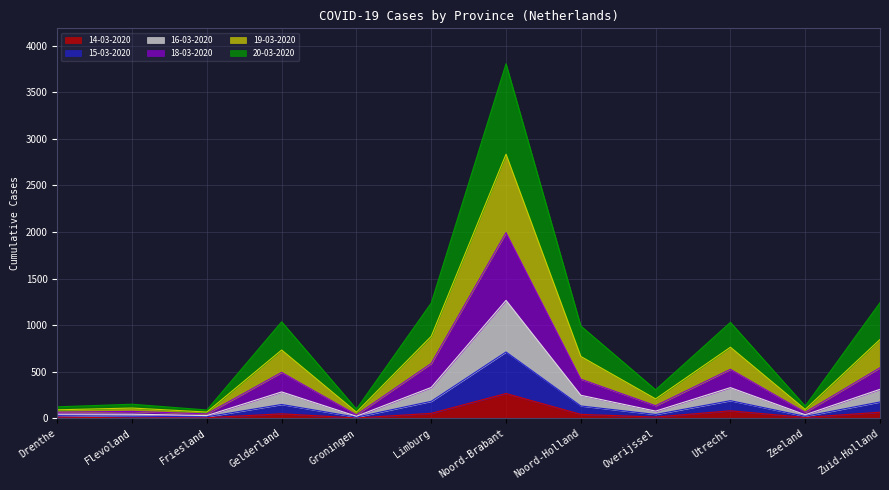

The 18-03-2020 series shows 206 at Flevoland. True or false?

False